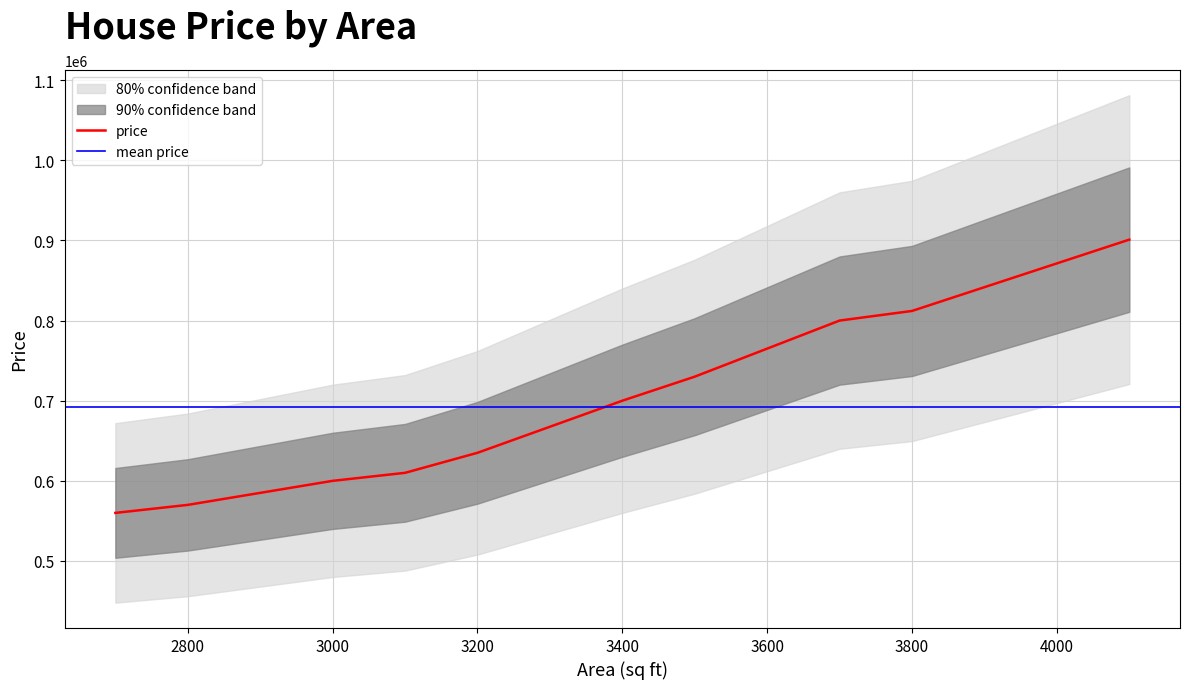

The value of price at 2800 is 843374. True or false?

False